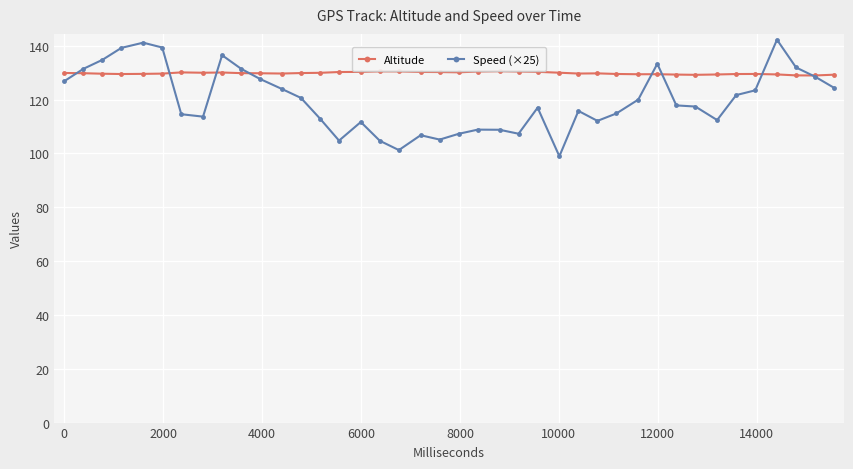

What is the value of the Speed (×25) point at the 22nd from the left?

108.8